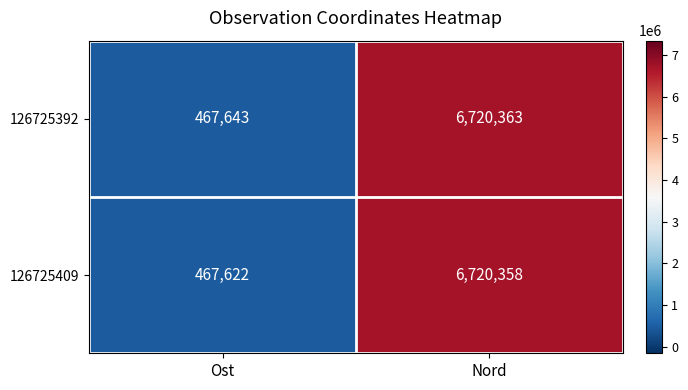

True or false: 126725392 has a value of 770902 at Ost.

False